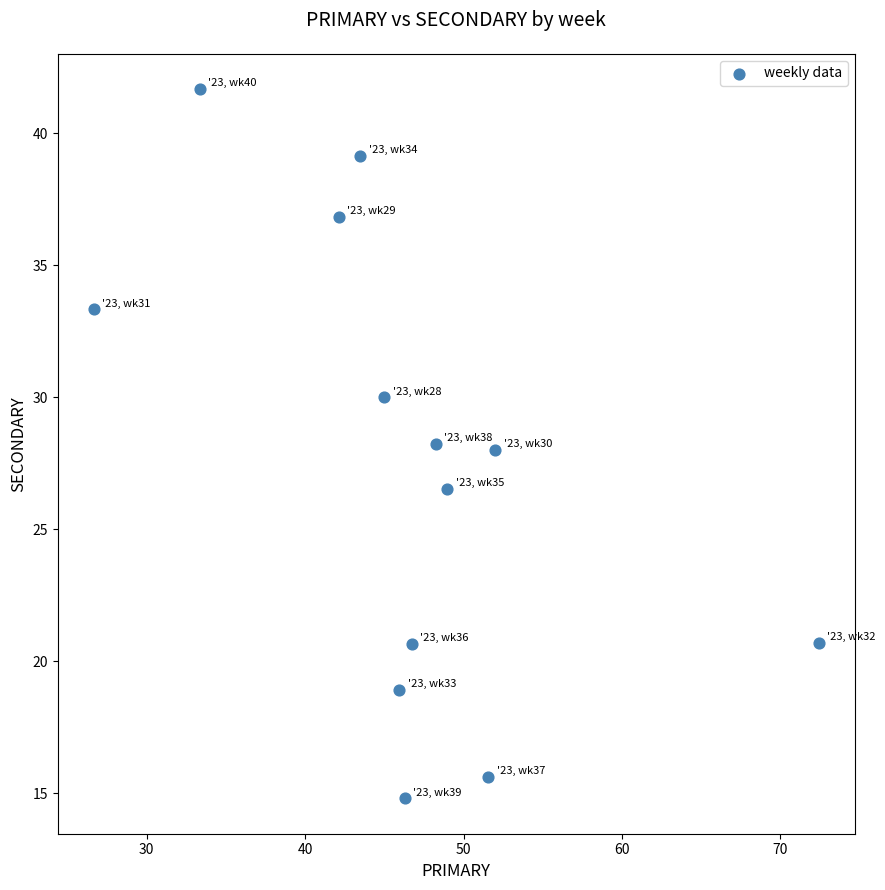

What is the range of X values (max minus min)?

45.7